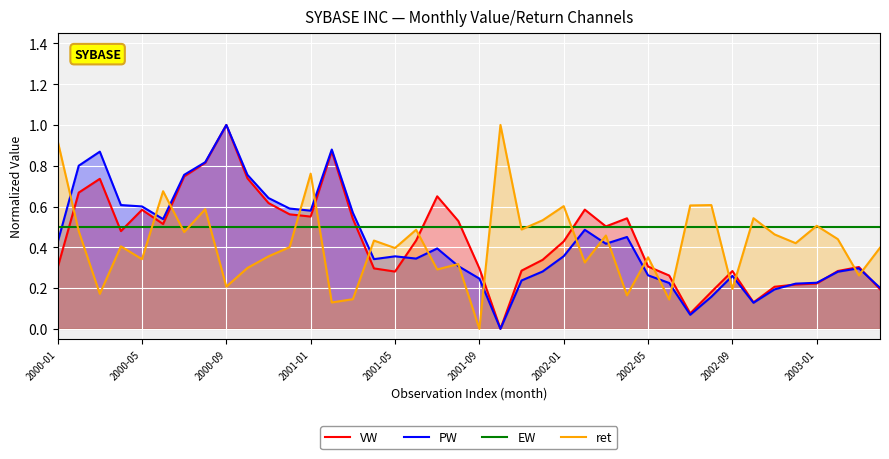

Count the number of data series in this chart.

4